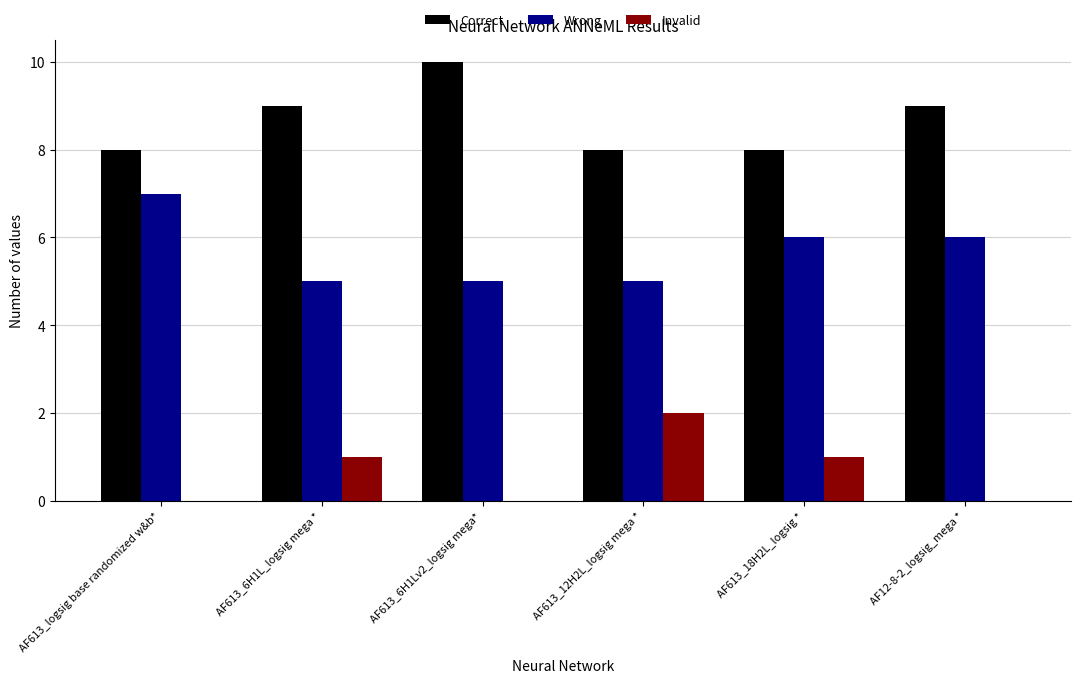

Which category has the highest value in the Correct series?

AF613_6H1Lv2_logsig mega*